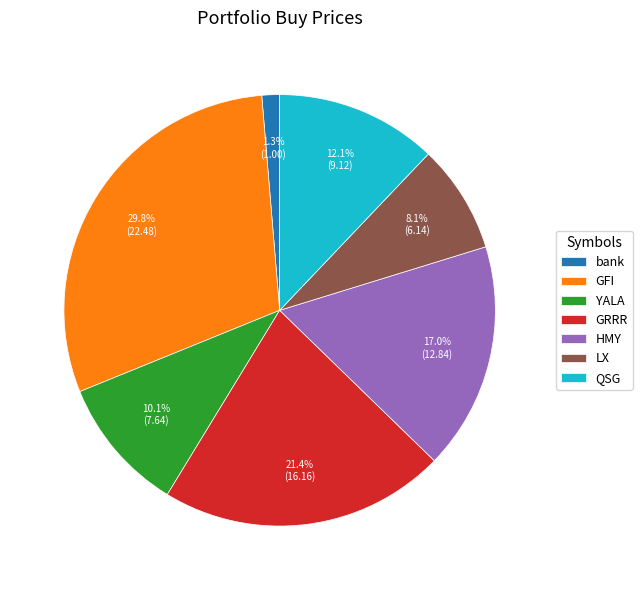

How many slices are in this pie chart?

7